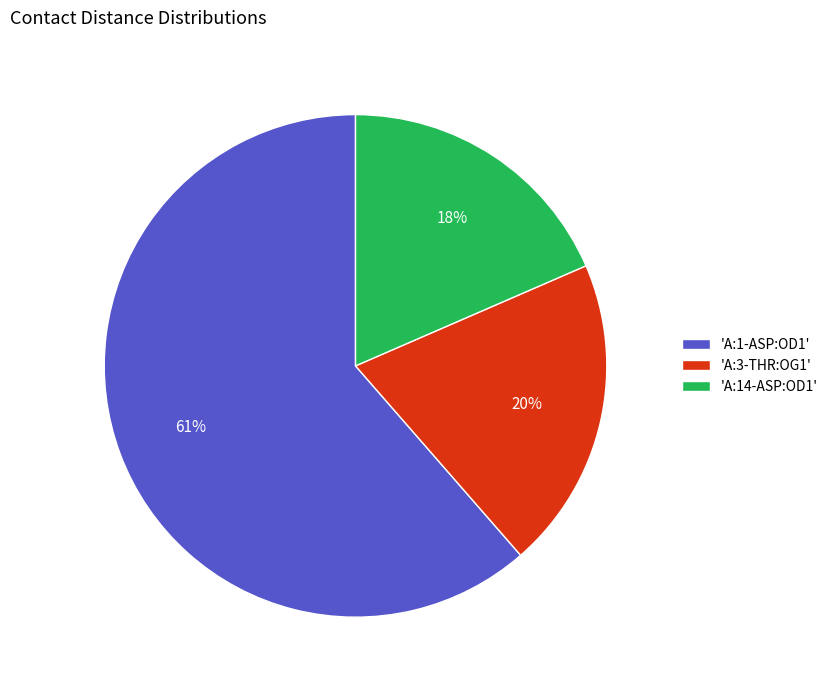

To the nearest percent, what percentage of the pie is 'A:3-THR:OG1'?

20%